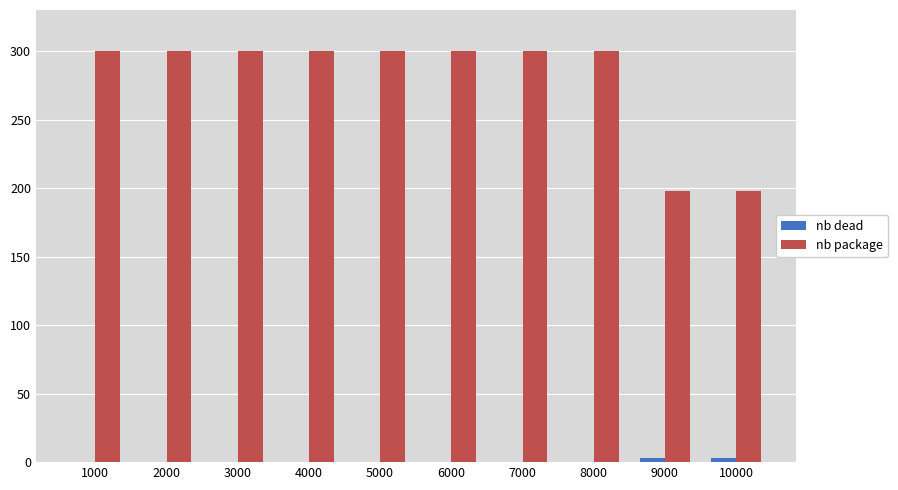

Which series changed the most between 3000 and 9000?

nb package